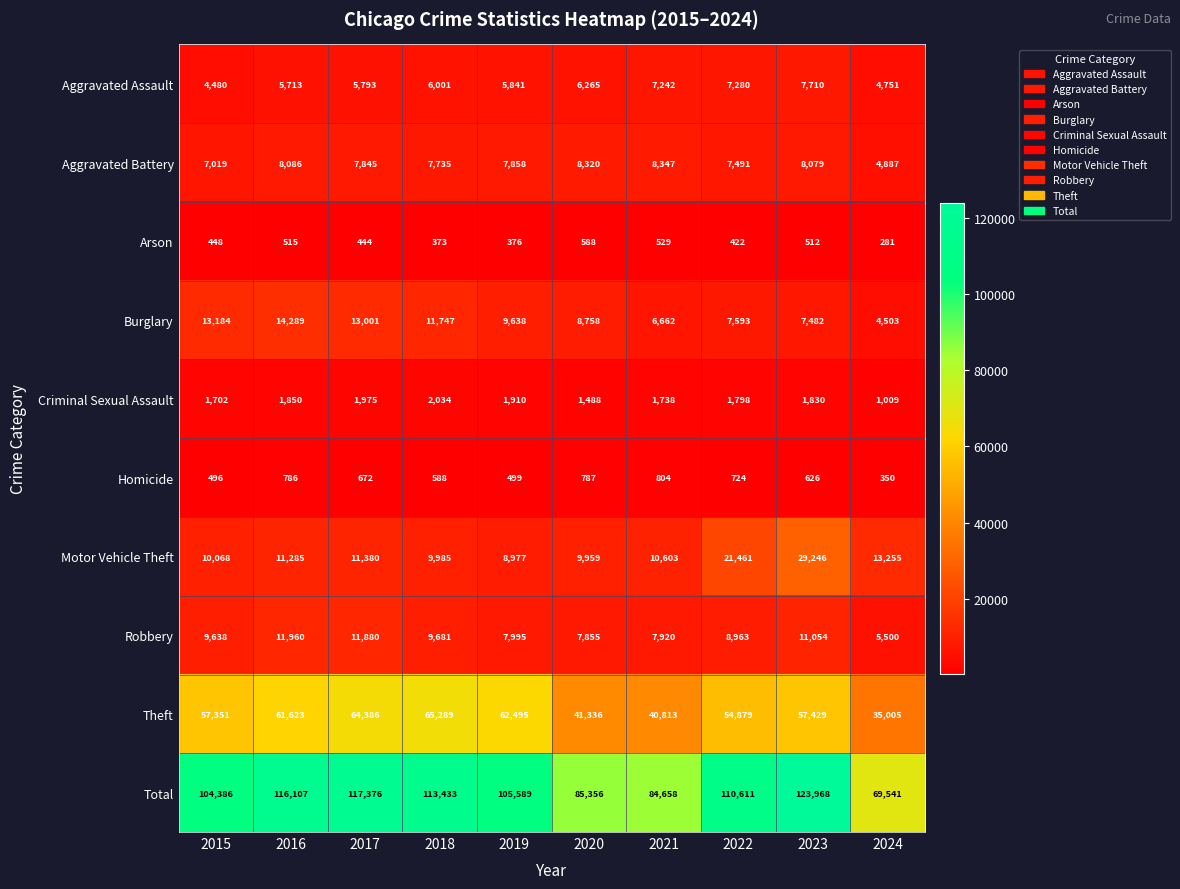

Rank the series at 2015 from highest to lowest value.

Total, Theft, Burglary, Motor Vehicle Theft, Robbery, Aggravated Battery, Aggravated Assault, Criminal Sexual Assault, Homicide, Arson